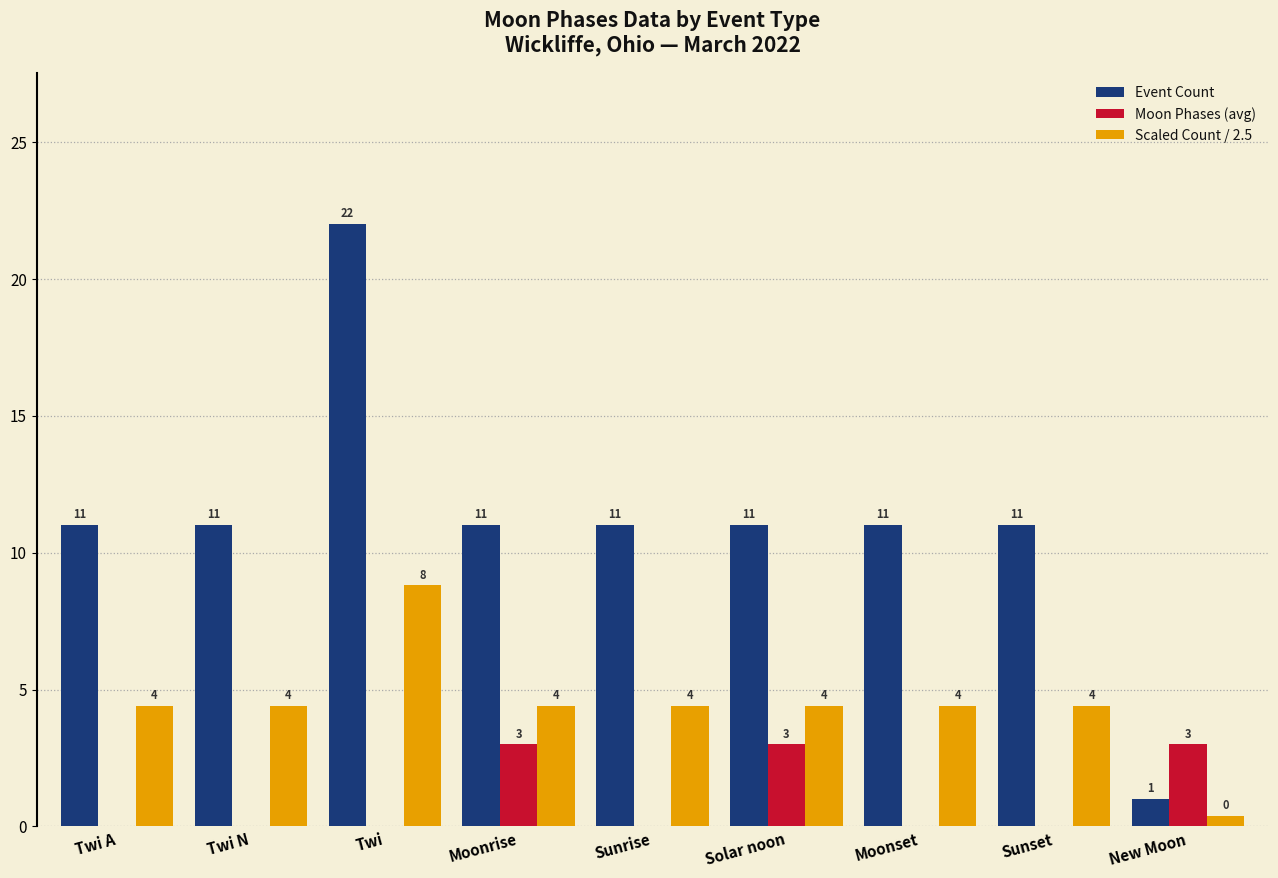

Which category has the highest value across all series?

Twi